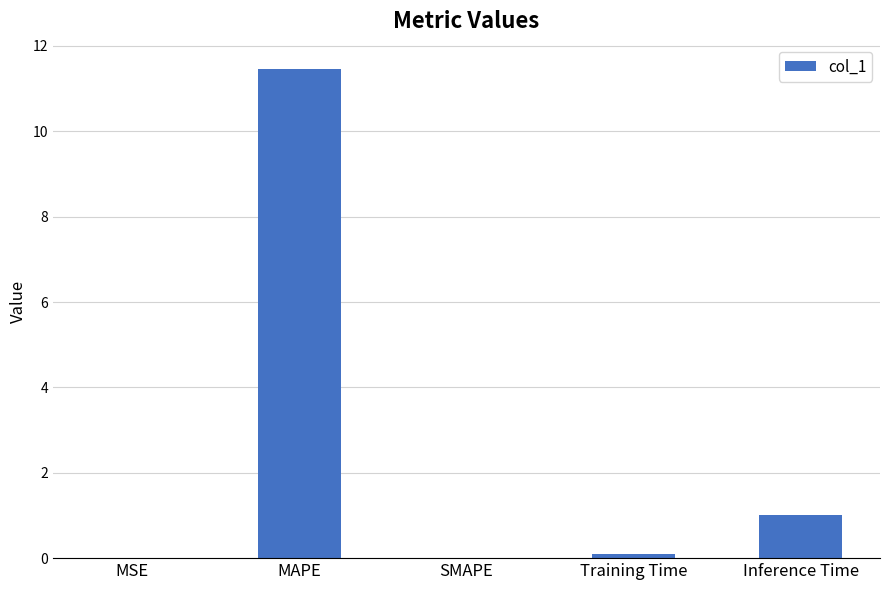

Count the number of data series in this chart.

1